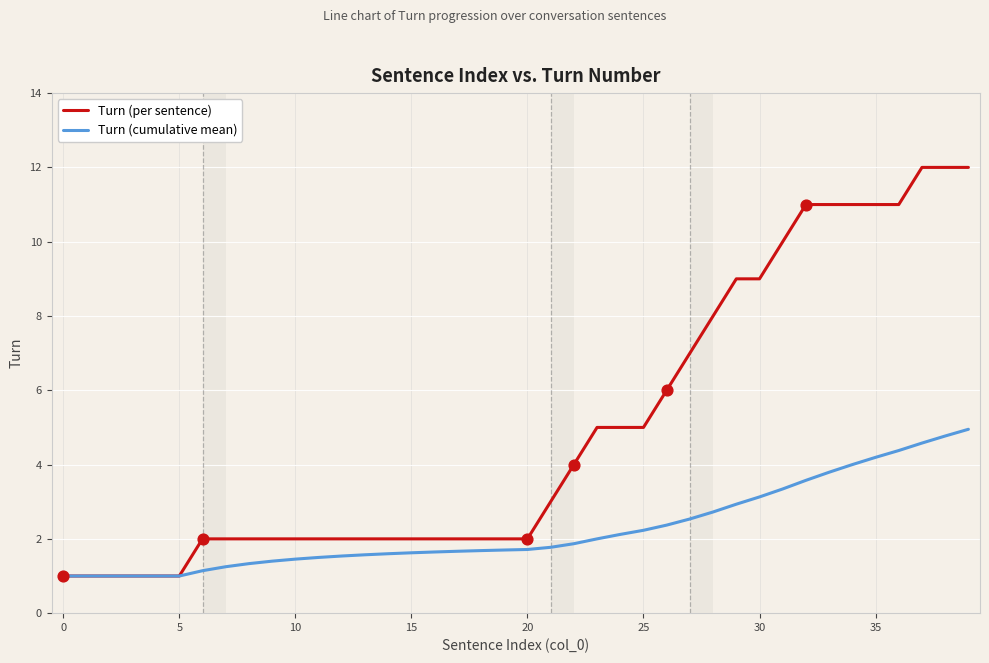

Which series has the largest range (max minus min)?

Turn (per sentence)